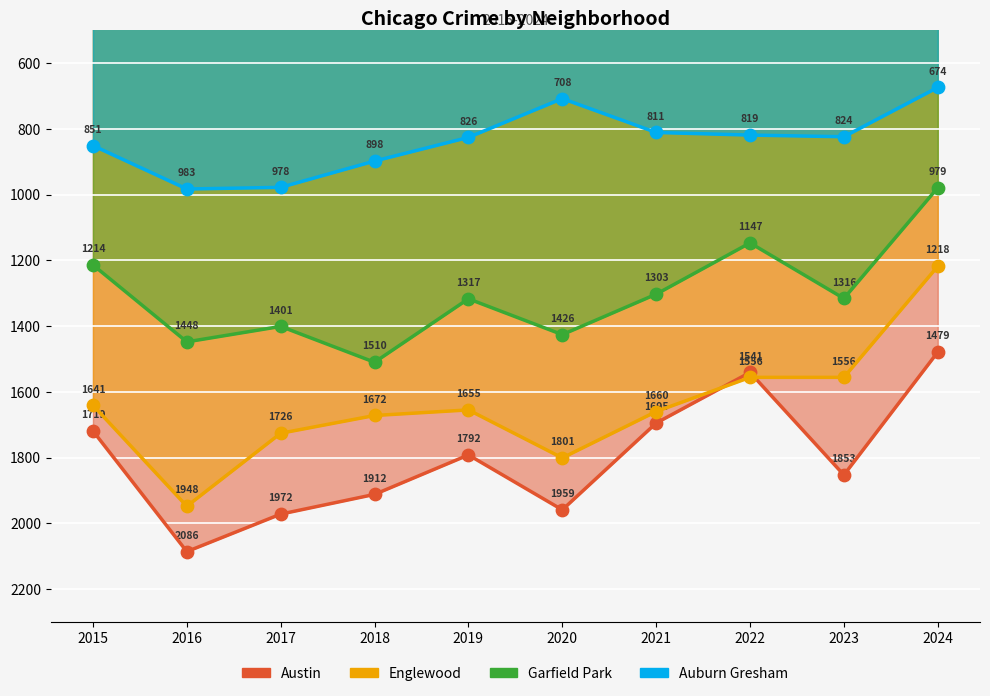

What are all the series names shown in the legend?

Austin, Englewood, Garfield Park, Auburn Gresham